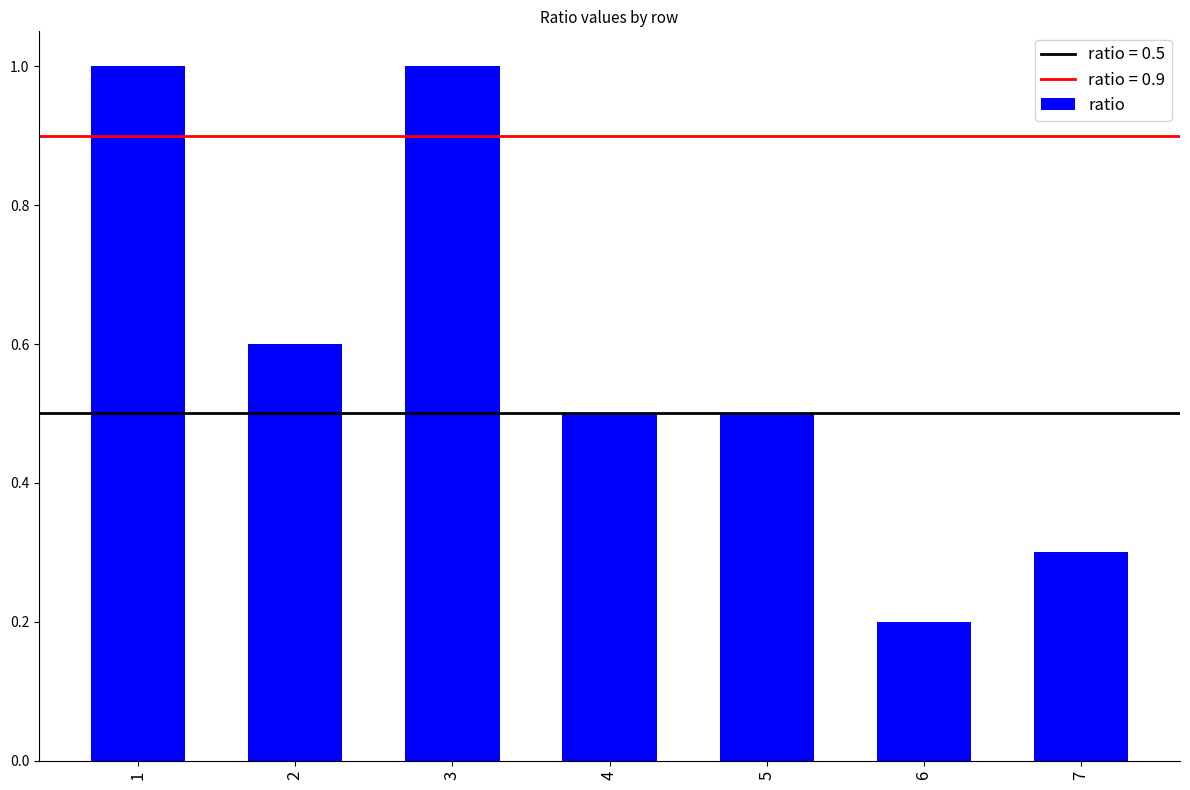

What is the difference between the maximum and minimum values?

0.8